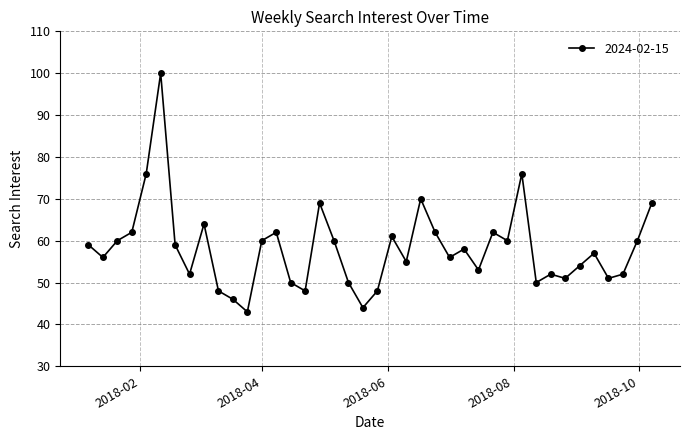

True or false: there are more than 1 points higher than both neighbors.

True